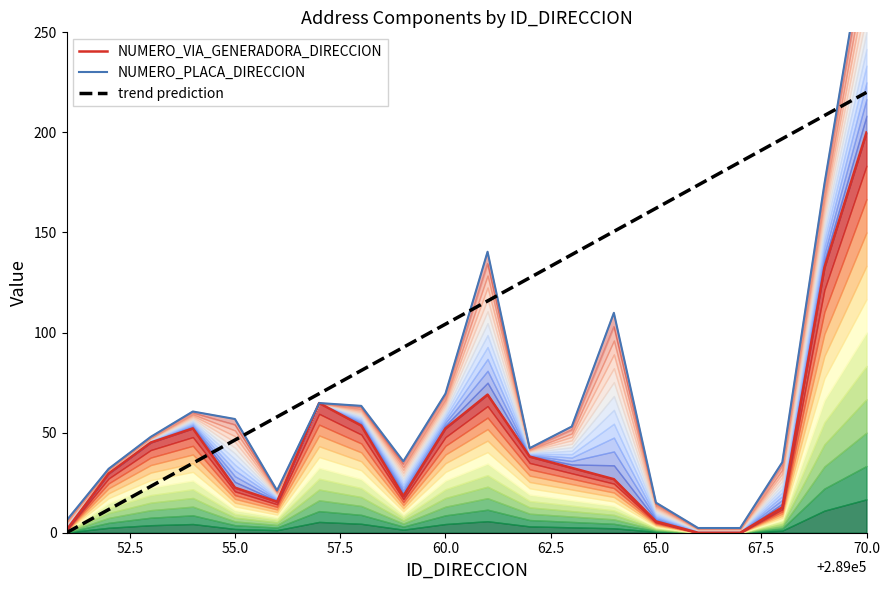

In NUMERO_PLACA_DIRECCION, how many points are lower than both neighbors (excluding endpoints)?

3